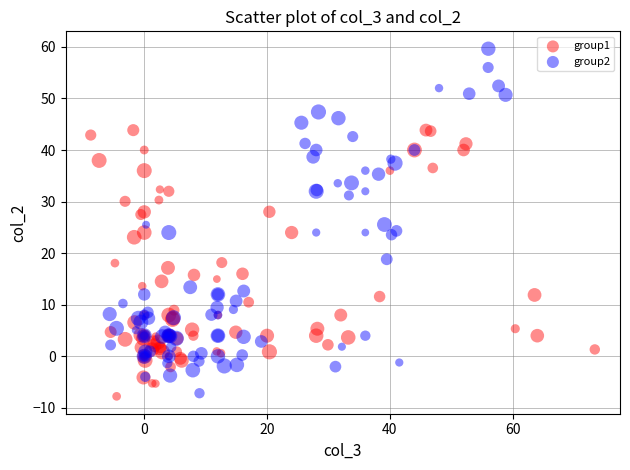

Which series reaches the maximum Y coordinate?

group2